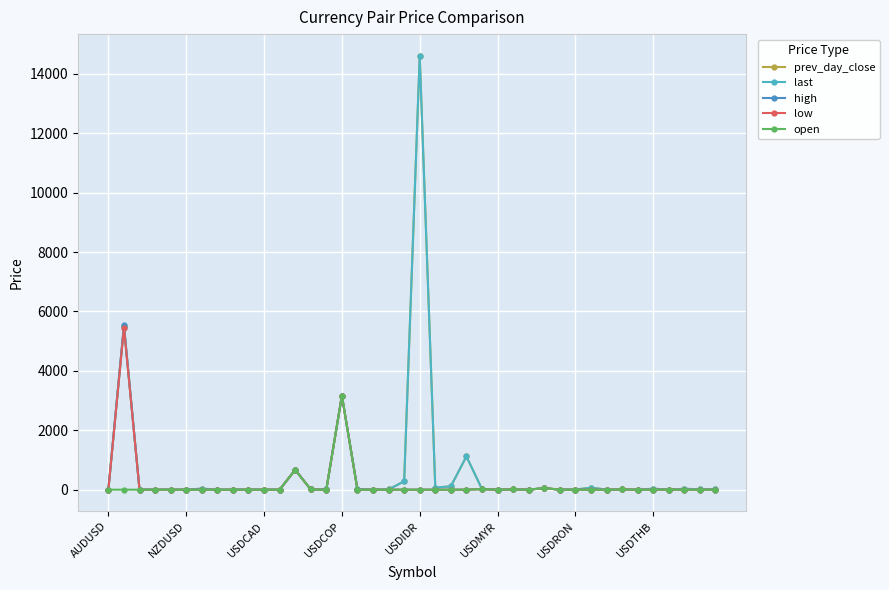

Count the number of data series in this chart.

5